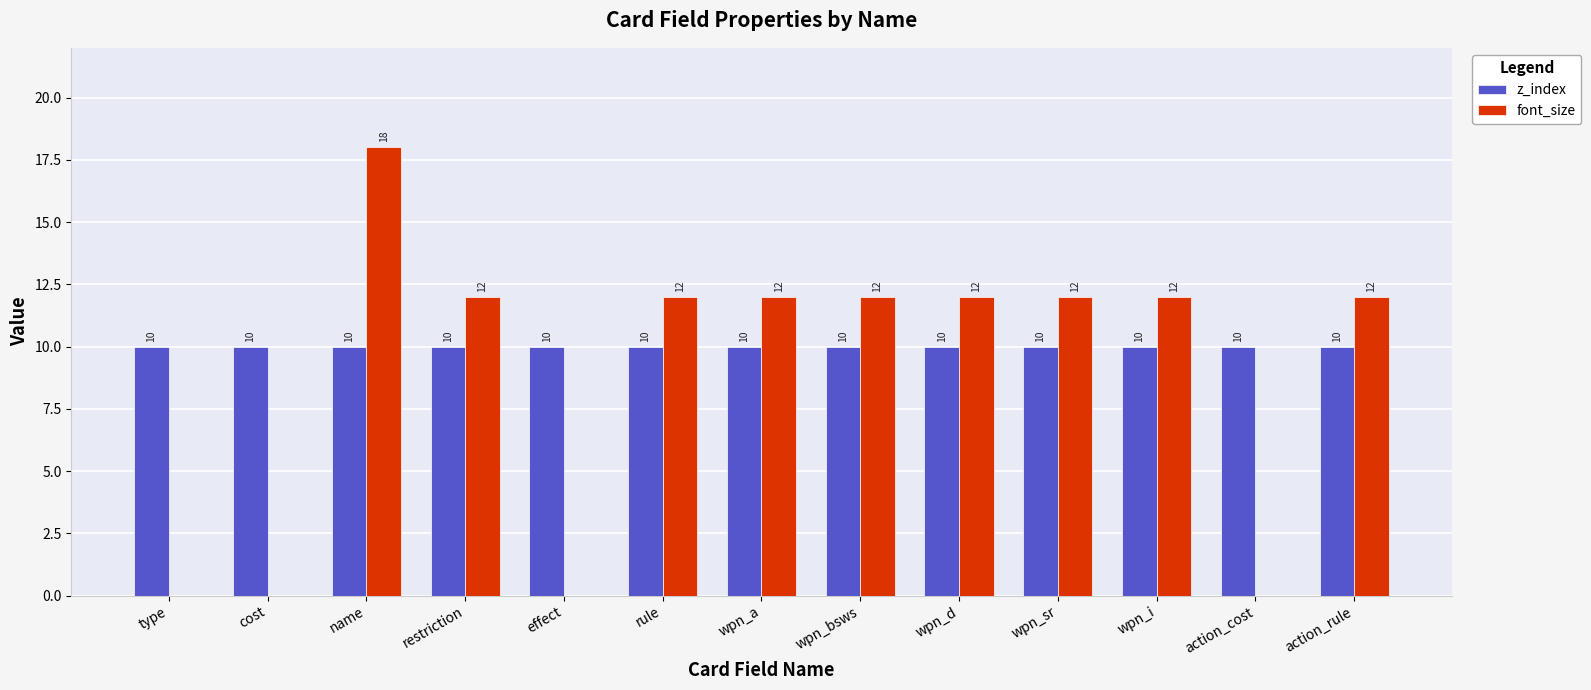

Which category has the highest value across all series?

name